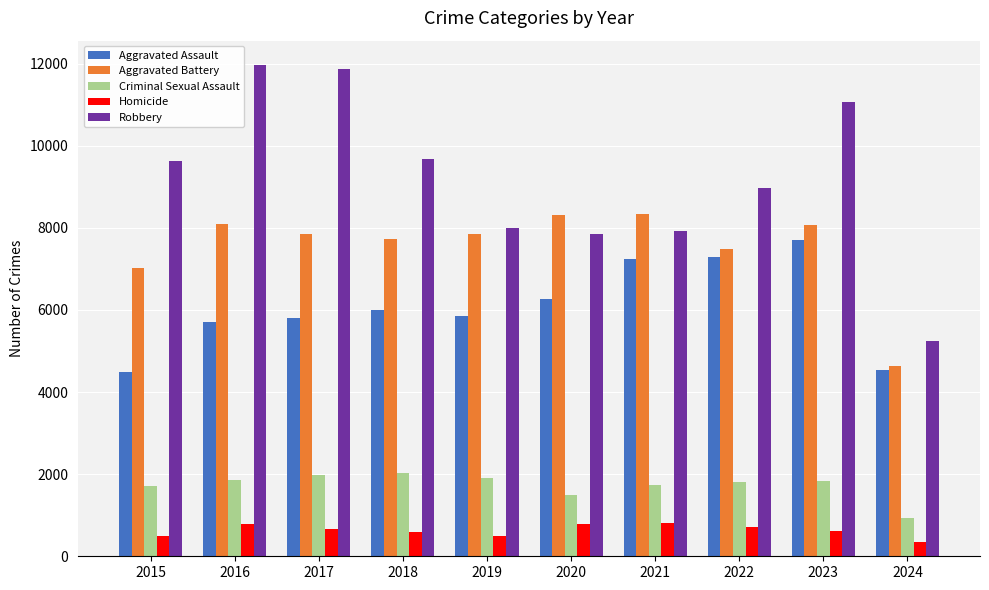

Rank the series at 2015 from lowest to highest value.

Homicide, Criminal Sexual Assault, Aggravated Assault, Aggravated Battery, Robbery